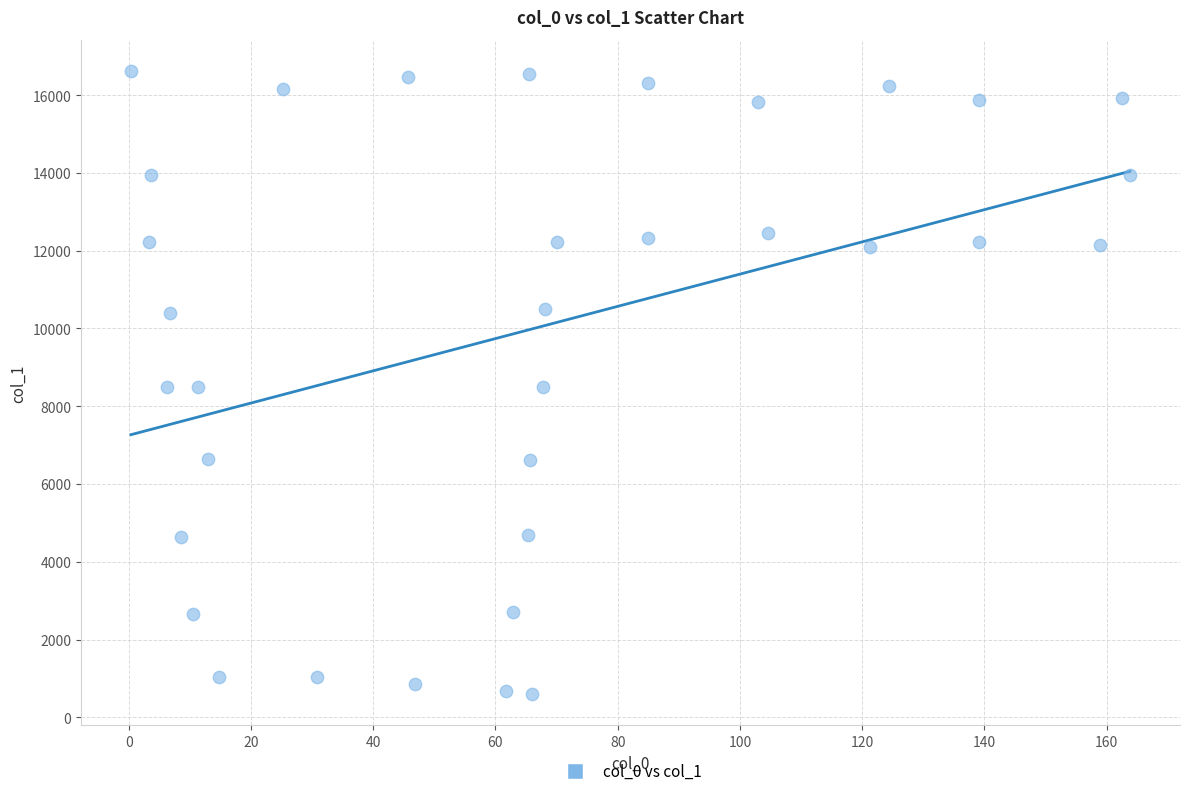

What is the range of X values (max minus min)?

163.5